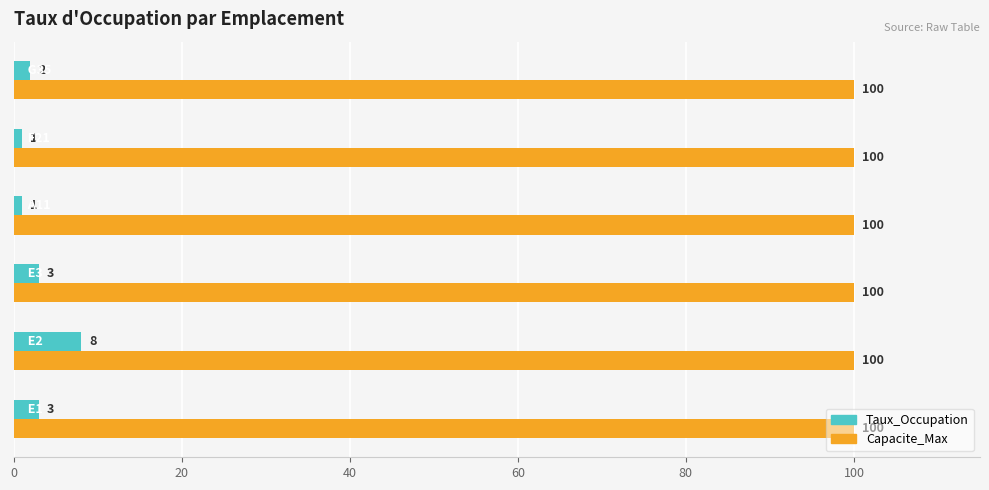

What is the smallest value displayed?

1